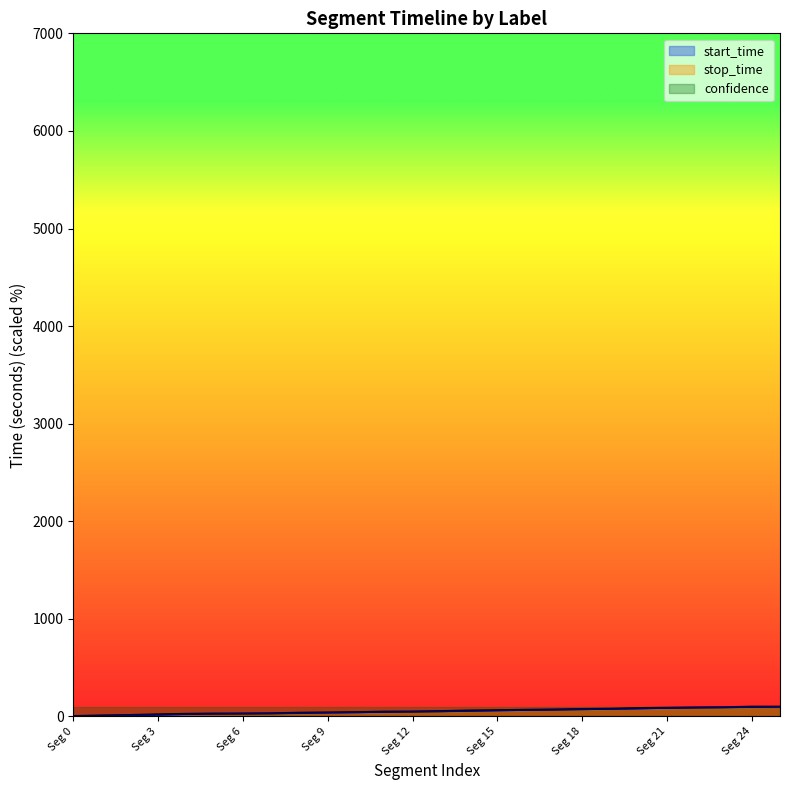

At how many categories does at least one series exceed 44?

15